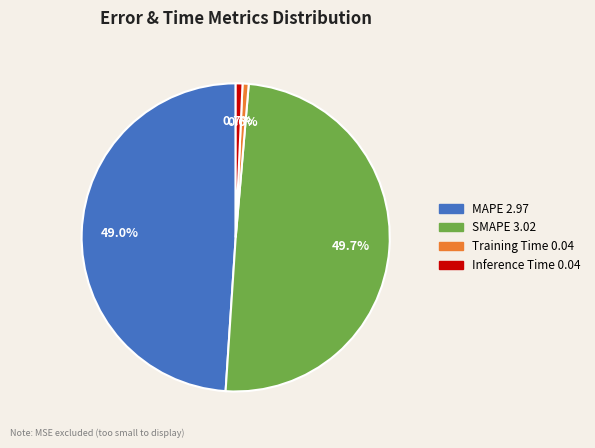

Is it true that MAPE is 61% of the pie?

False